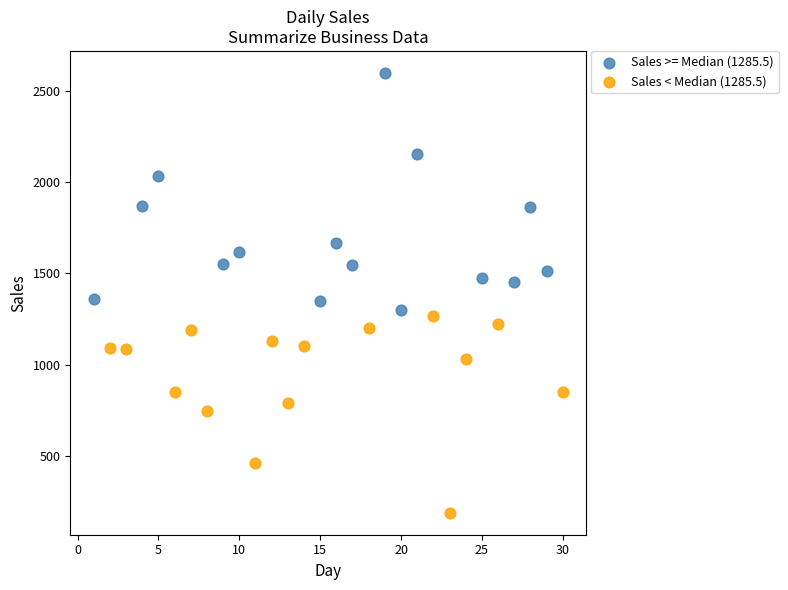

What are all the series names shown in the legend?

Sales >= Median (1285.5), Sales < Median (1285.5)